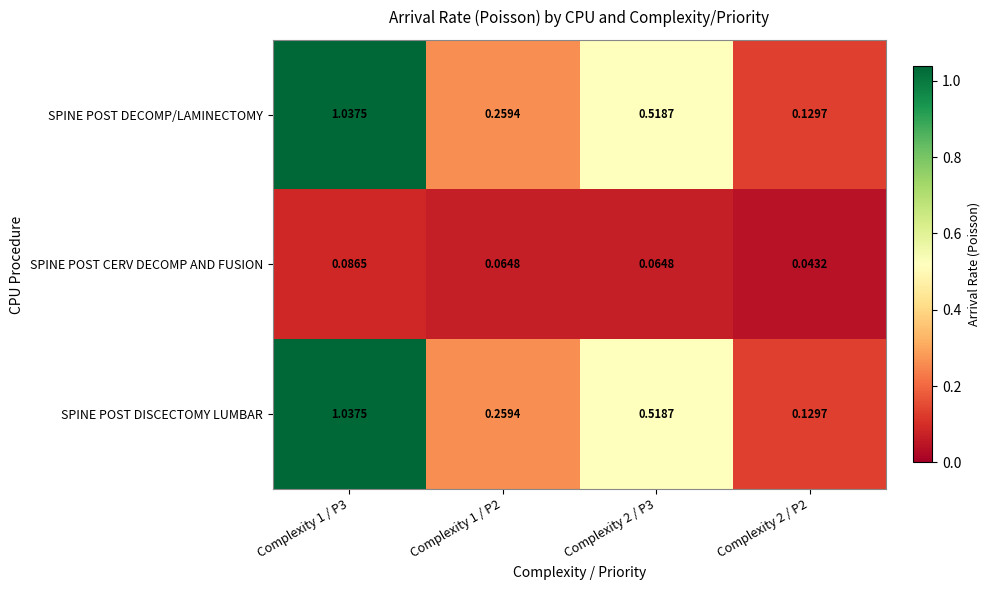

Is the value of SPINE POST DECOMP/LAMINECTOMY at Complexity 1 / P3 greater than the value of SPINE POST DISCECTOMY LUMBAR at Complexity 2 / P3?

Yes